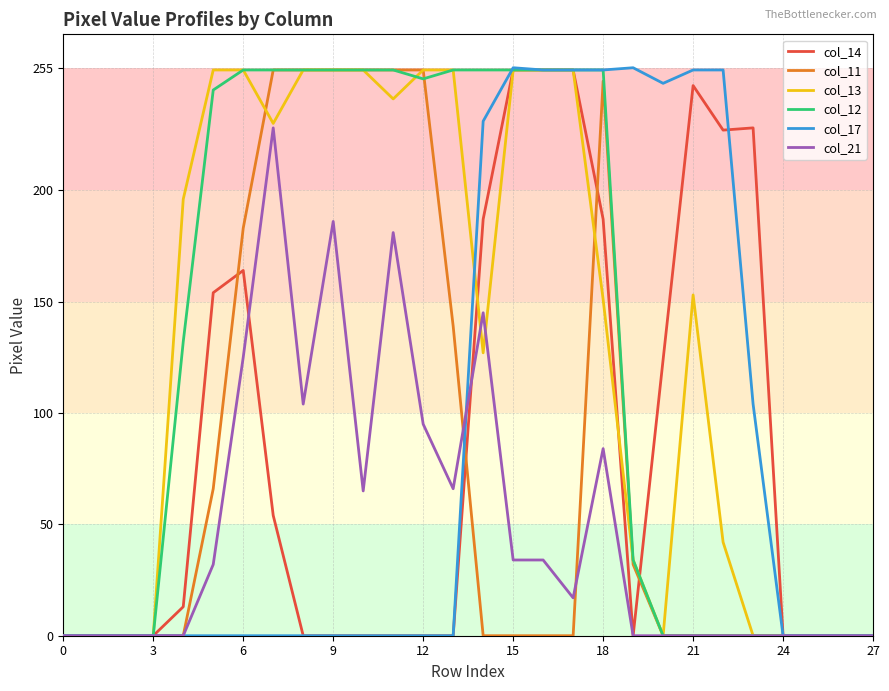

What is the greatest value displayed?

255